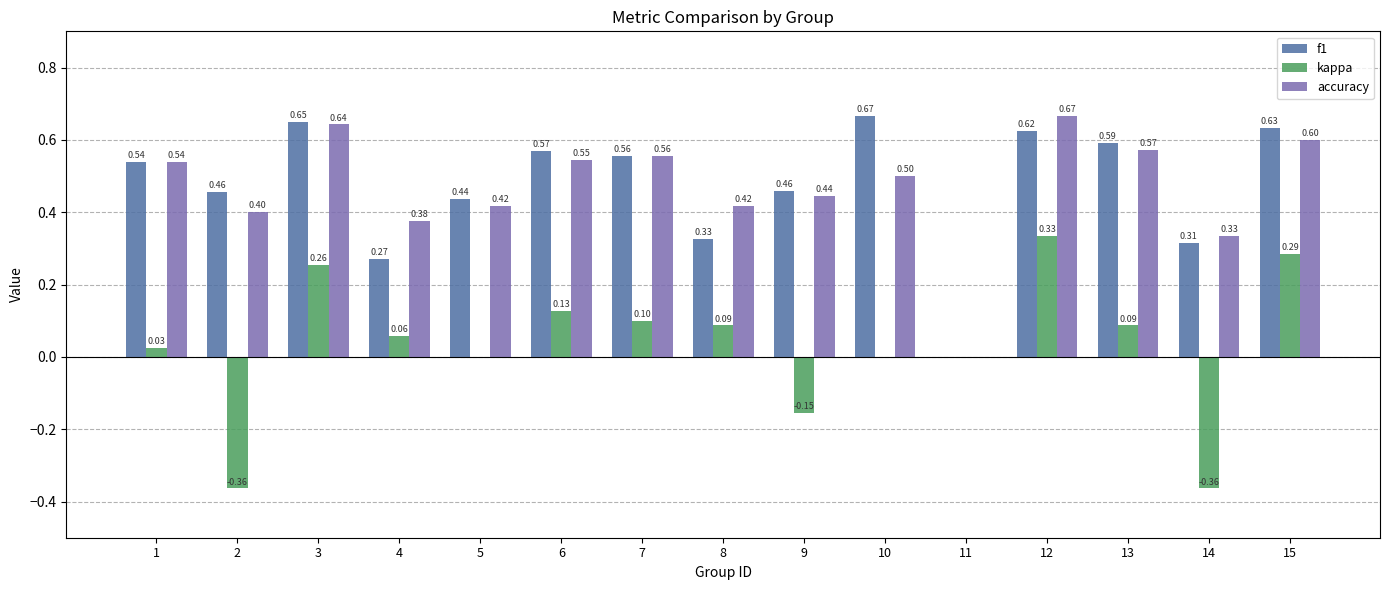

What is the difference between the f1 values at 6 and 5?

0.1